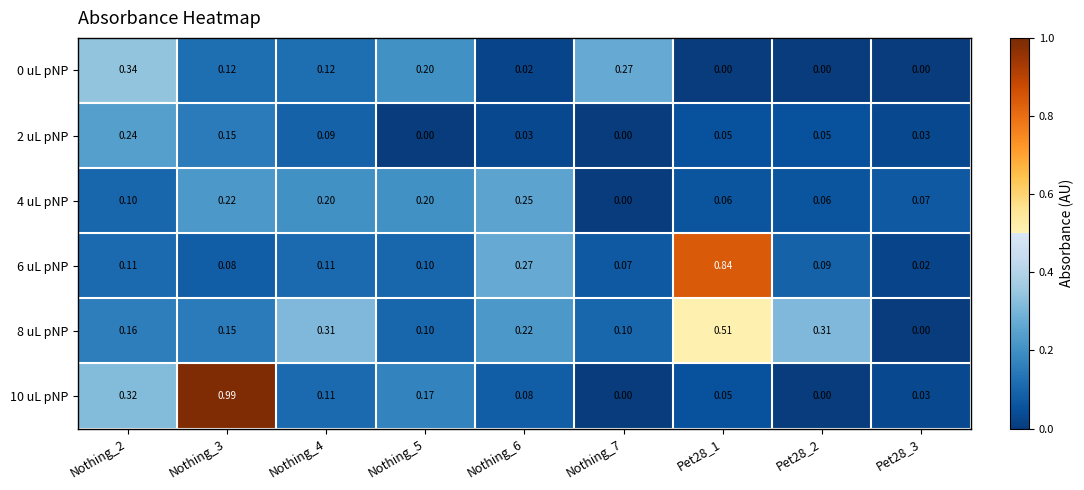

Which series has the largest total across all categories?

8 uL pNP